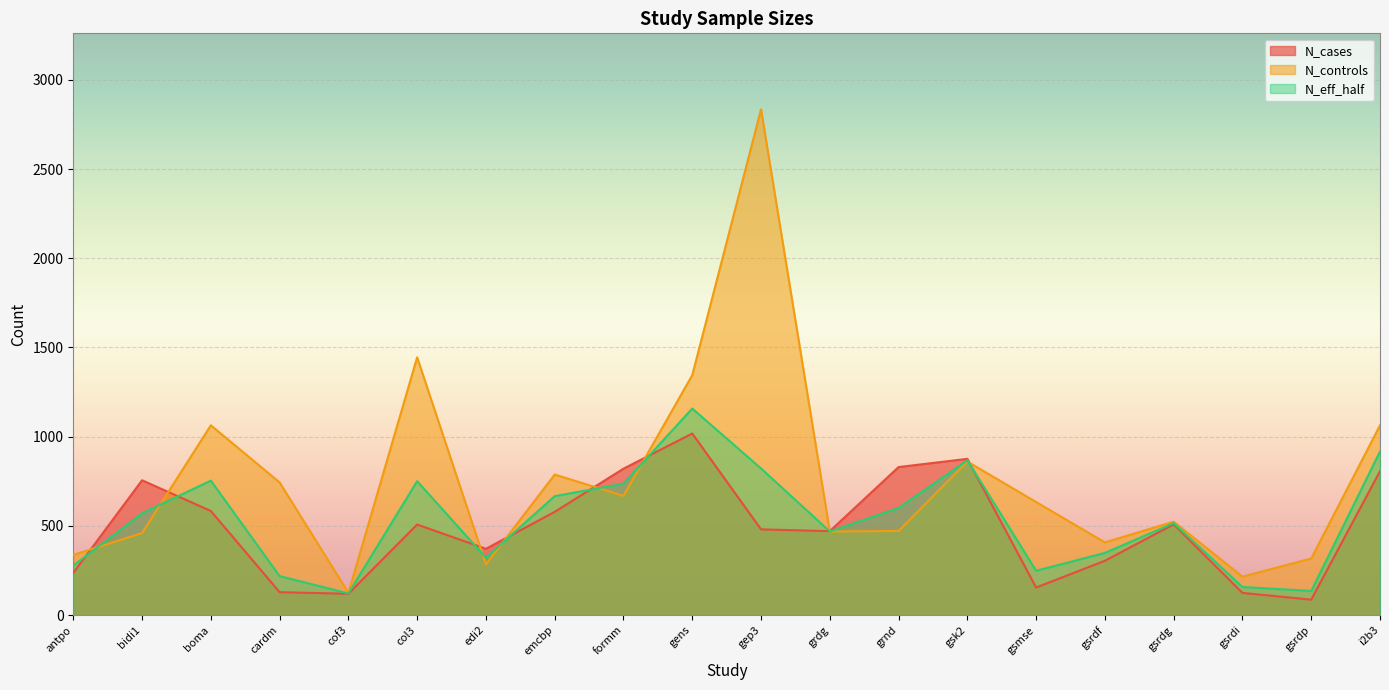

Reading right to left, list all the values displayed in this chart.

N_cases: 807	87	125	509	305	155	876	830	471	481	1018	821	579	372	508	120	129	584	756	237
N_controls: 1064	318	216	524	408	634	861	472	469	2835	1345	669	788	285	1445	126	744	1064	460	338
N_eff_half: 917	136	158	516	349	249	868	601	469	822	1158	737	667	322	751	122	219	754	571	278